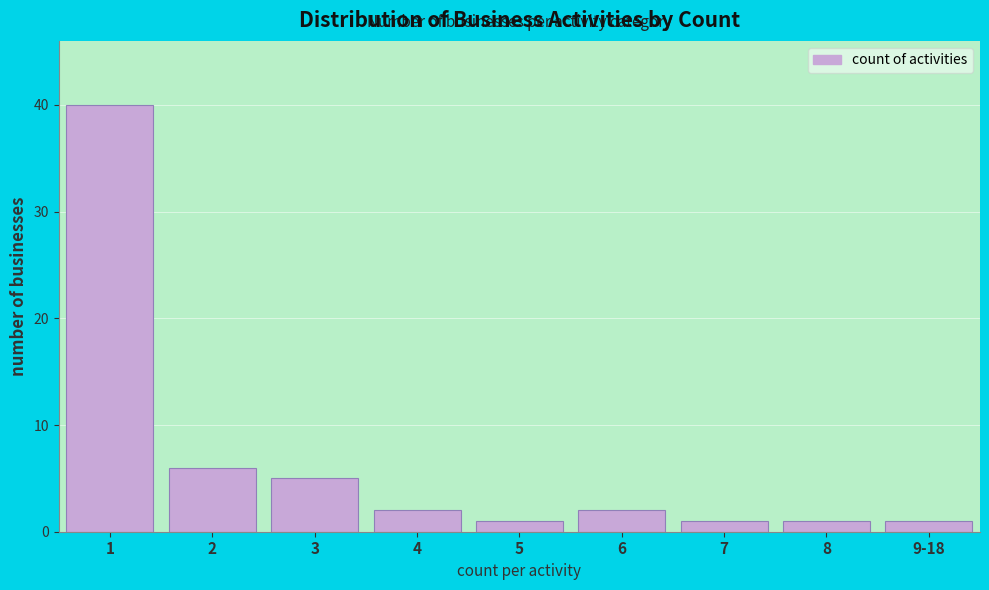

Reading left to right, what are all the values shown in this chart?

40	6	5	2	1	2	1	1	1